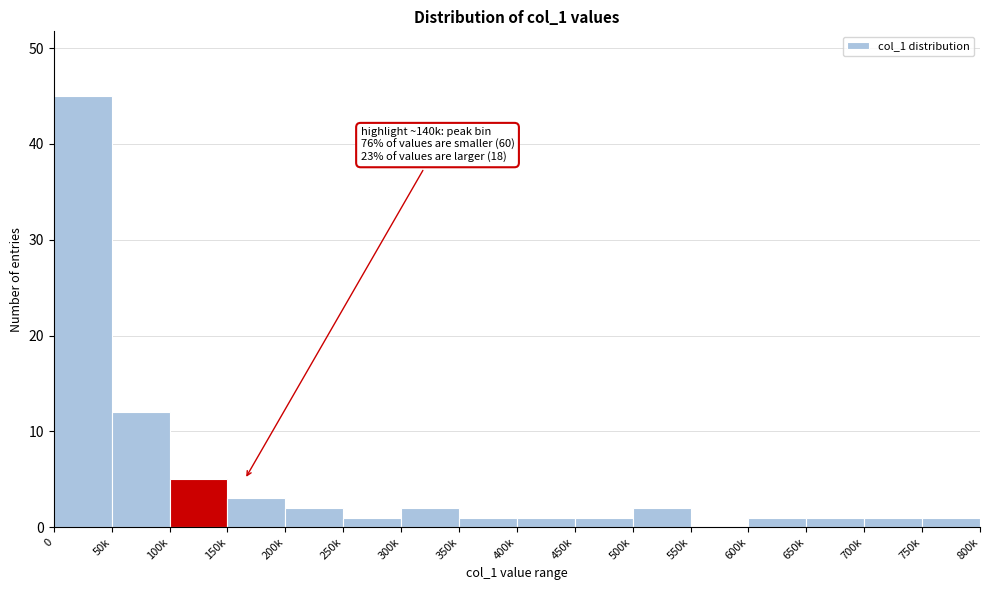

Reading left to right, transcribe all the data shown in this chart.

0=45	50k=12	100k=5	150k=3	200k=2	250k=1	300k=2	350k=1	400k=1	450k=1	500k=2	550k=0	600k=1	650k=1	700k=1	750k=1